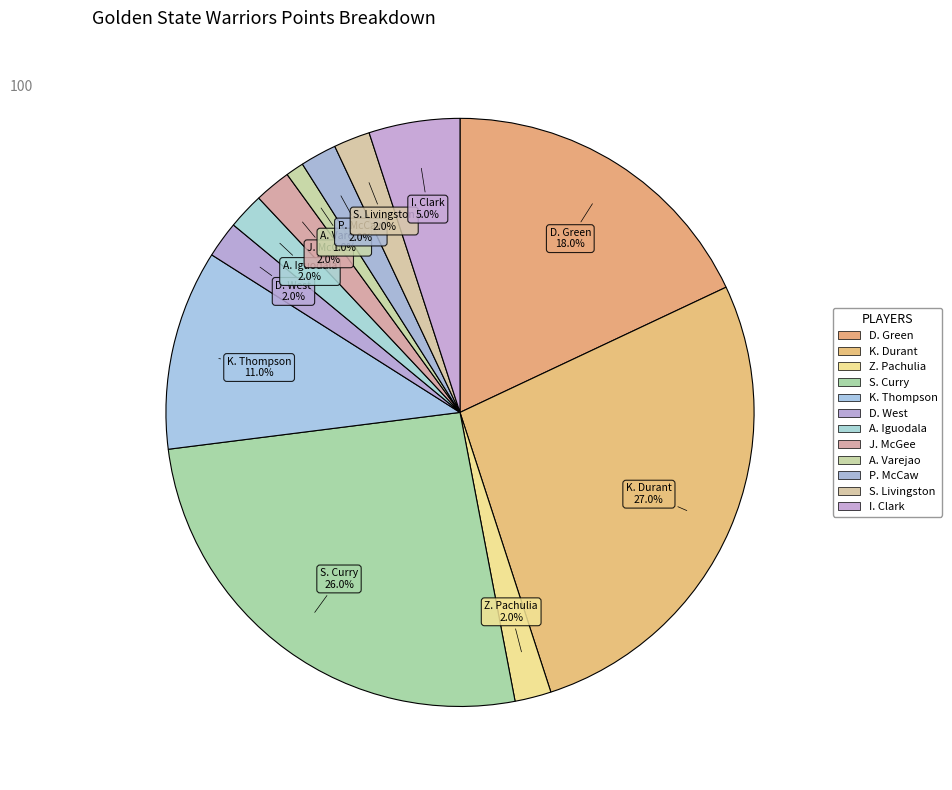

Does any single category account for the majority?

No